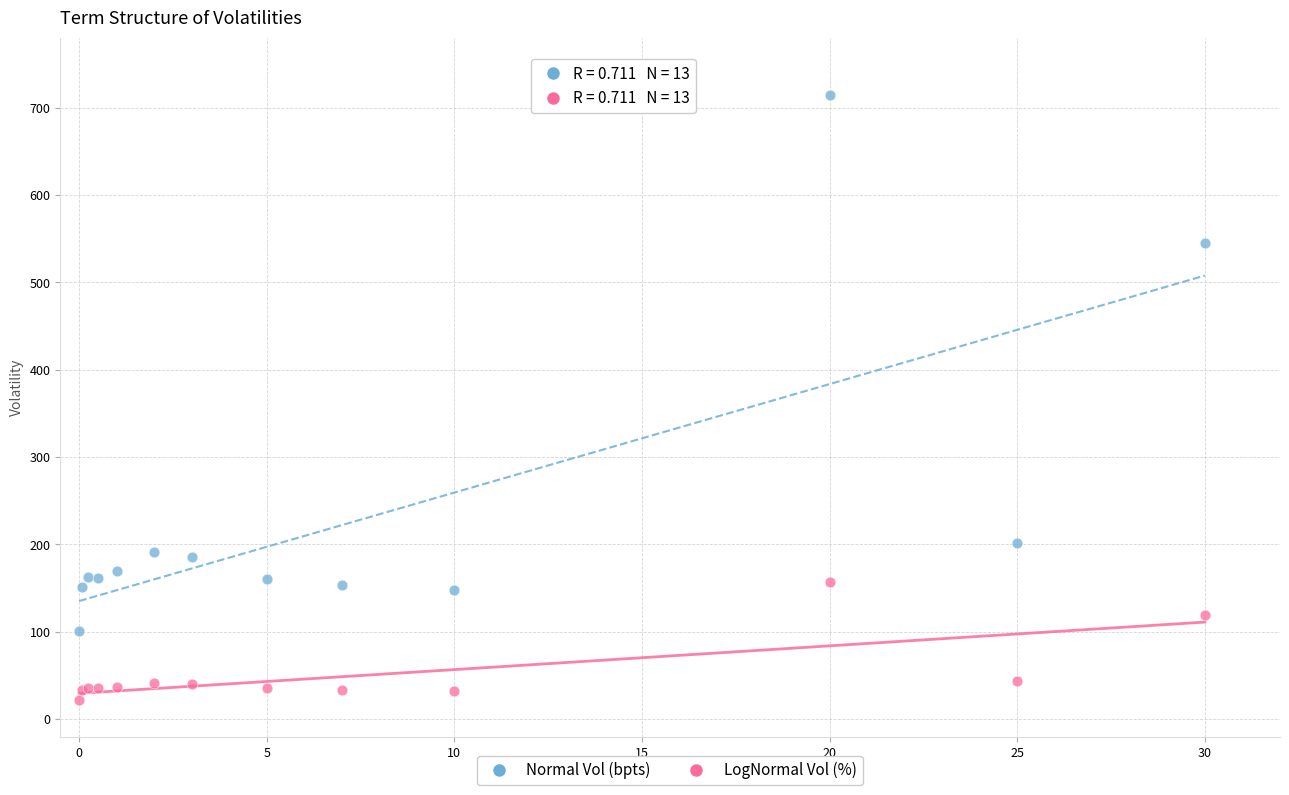

In the Normal Vol (bpts) series, what Y value is closest to 408?

544.8